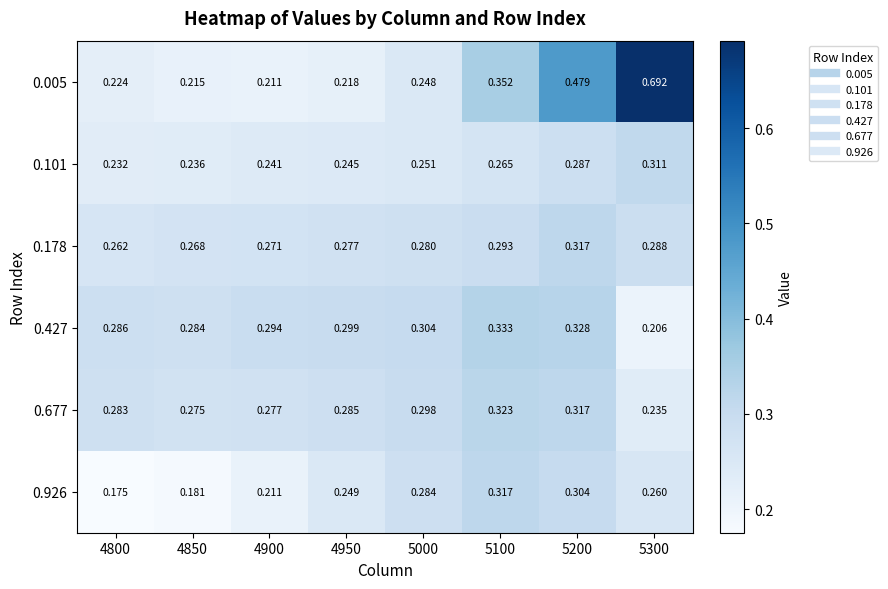

What is the spread (max minus min) of values at 4850?

0.1